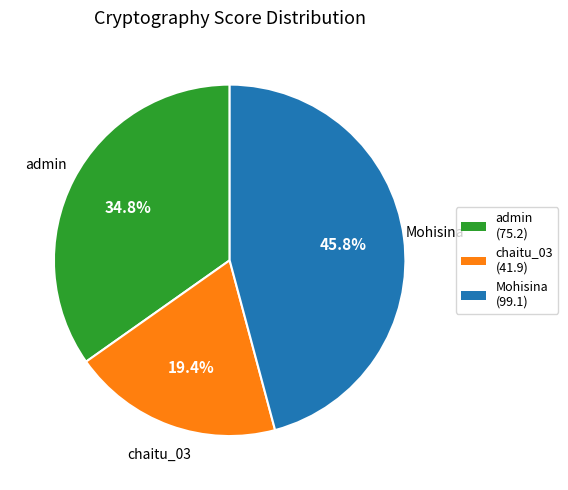

Which has a higher value, admin (75.2) or chaitu_03 (41.9)?

admin (75.2)